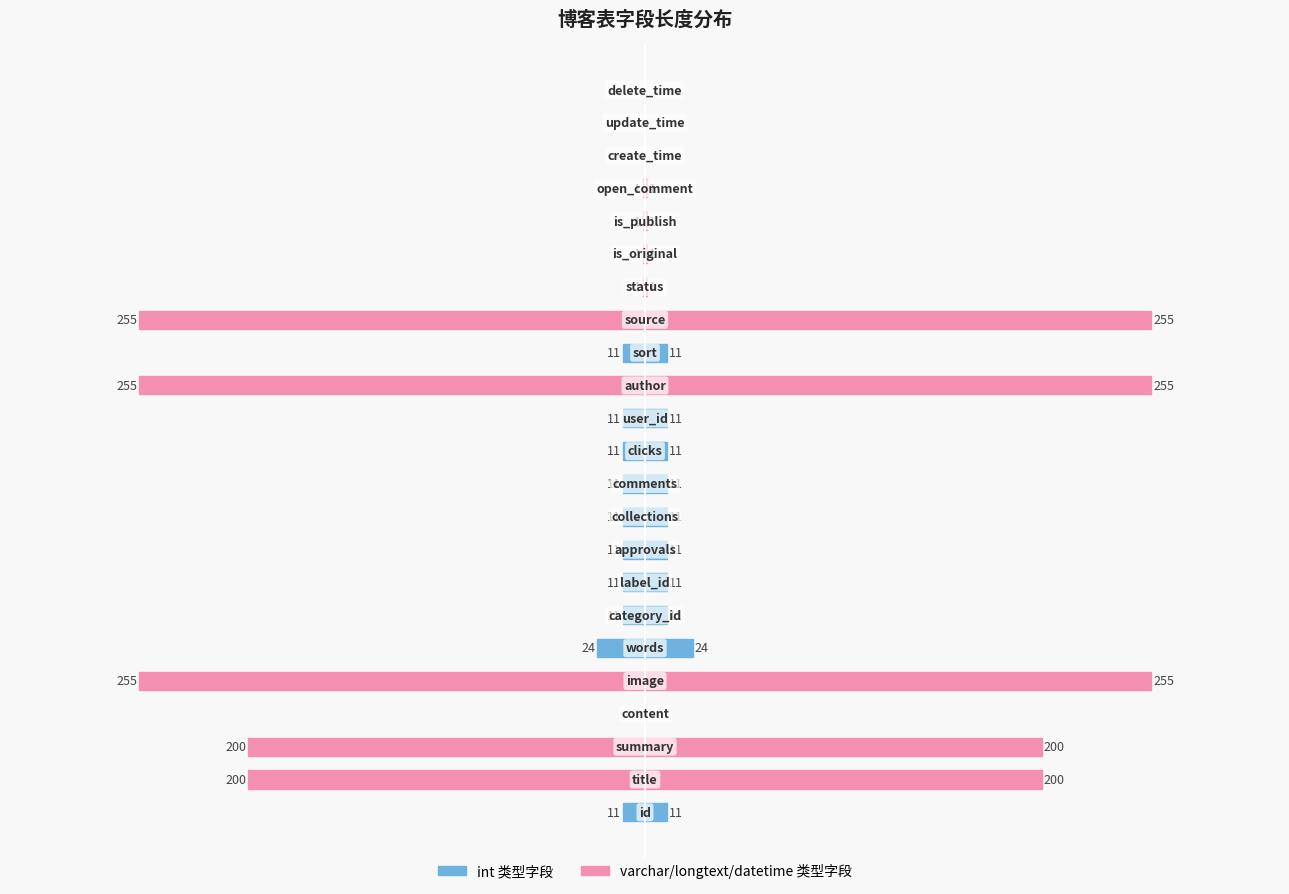

What are all the series names shown in the legend?

长度 (数值型/int), 长度 (字符型/varchar)